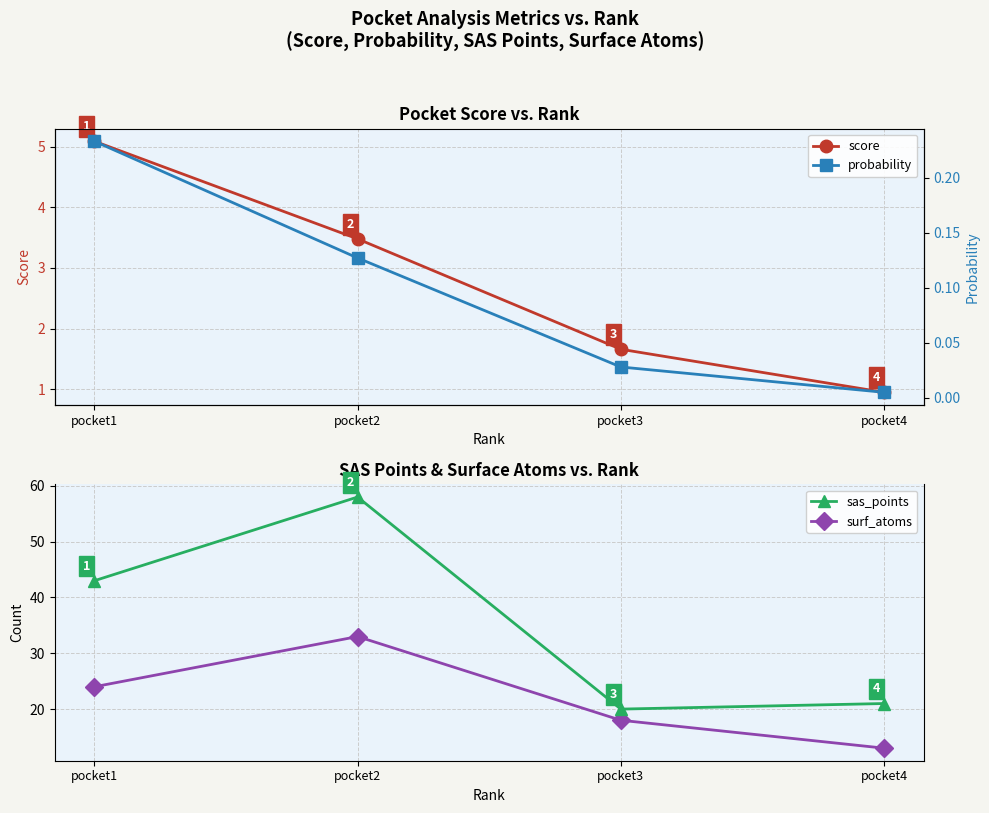

What is the difference between the maximum and minimum values in the score series?

4.1